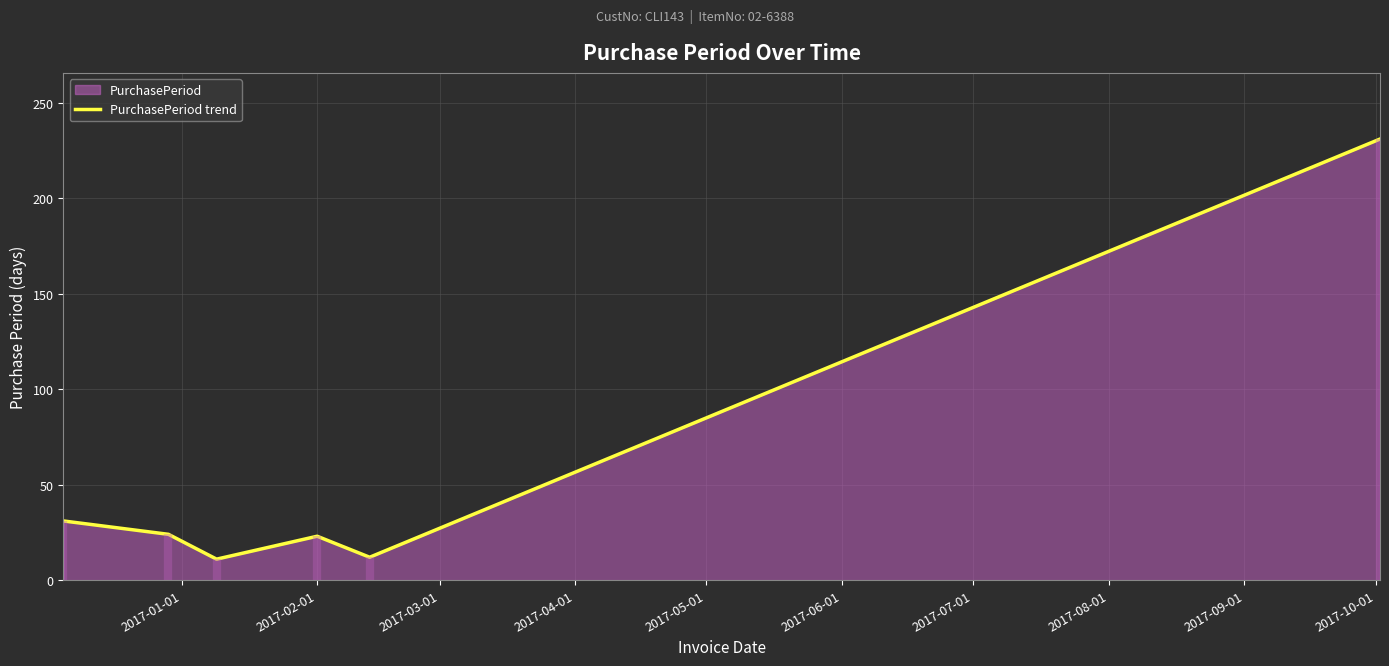

What is the lowest value of the PurchasePeriod trend series?

11